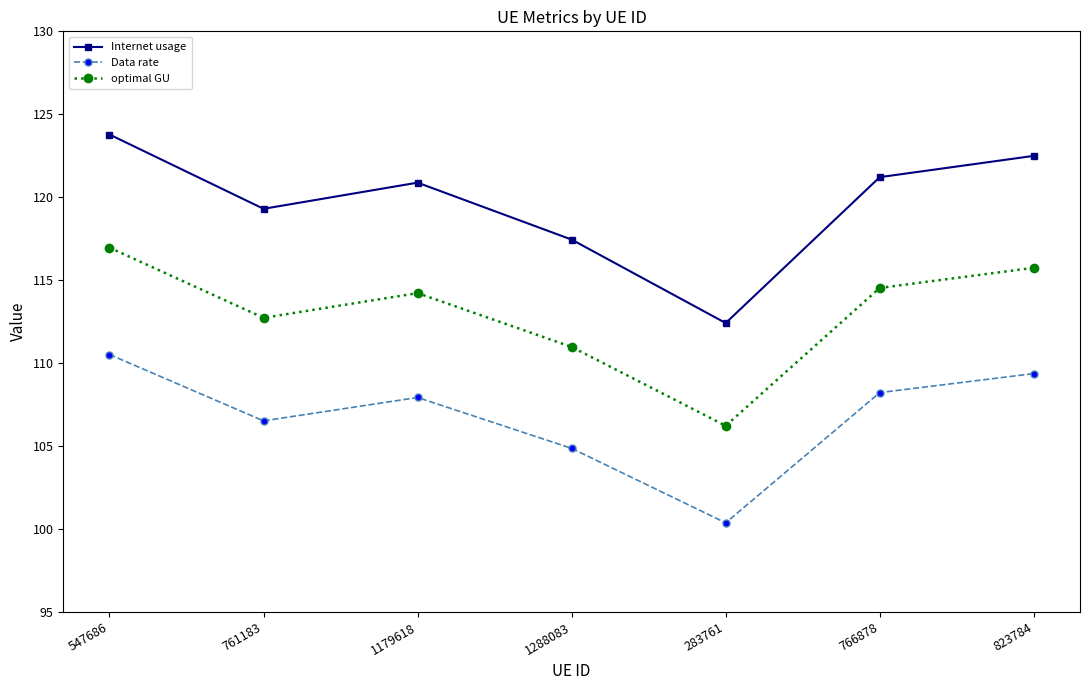

What is the label of the 2nd point from the right?

766878